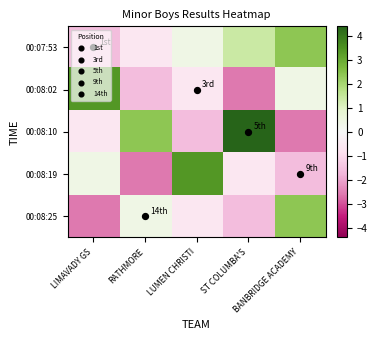

Reading right to left, transcribe all the data shown in this chart.

00:07:53: BANBRIDGE ACADEMY=2.4	ST COLUMBA'S=1.4	LUMEN CHRISTI=0.4	RATHMORE=-0.6	LIMAVADY GS=-1.6
00:08:02: BANBRIDGE ACADEMY=0.4	ST COLUMBA'S=-2.6	LUMEN CHRISTI=-0.6	RATHMORE=-1.6	LIMAVADY GS=3.4
00:08:10: BANBRIDGE ACADEMY=-2.6	ST COLUMBA'S=4.4	LUMEN CHRISTI=-1.6	RATHMORE=2.4	LIMAVADY GS=-0.6
00:08:19: BANBRIDGE ACADEMY=-1.6	ST COLUMBA'S=-0.6	LUMEN CHRISTI=3.4	RATHMORE=-2.6	LIMAVADY GS=0.4
00:08:25: BANBRIDGE ACADEMY=2.4	ST COLUMBA'S=-1.6	LUMEN CHRISTI=-0.6	RATHMORE=0.4	LIMAVADY GS=-2.6